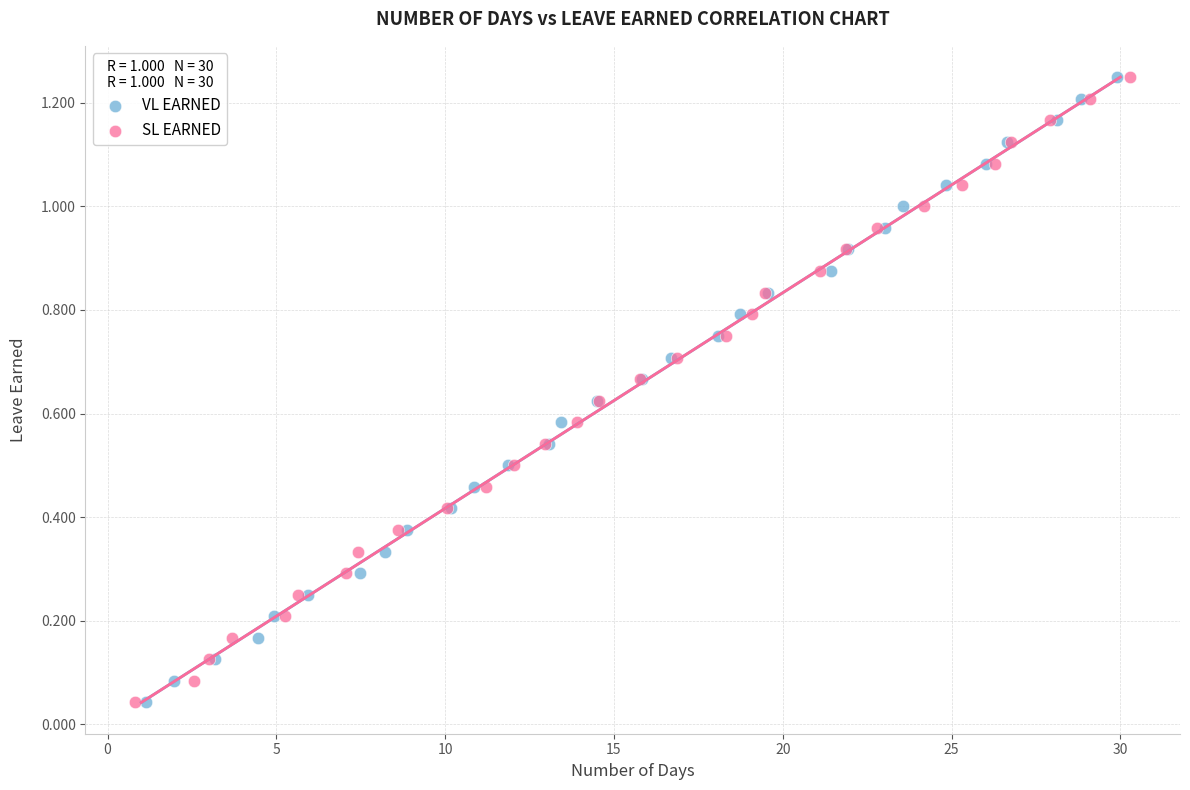

What are all the series names shown in the legend?

VL EARNED, SL EARNED